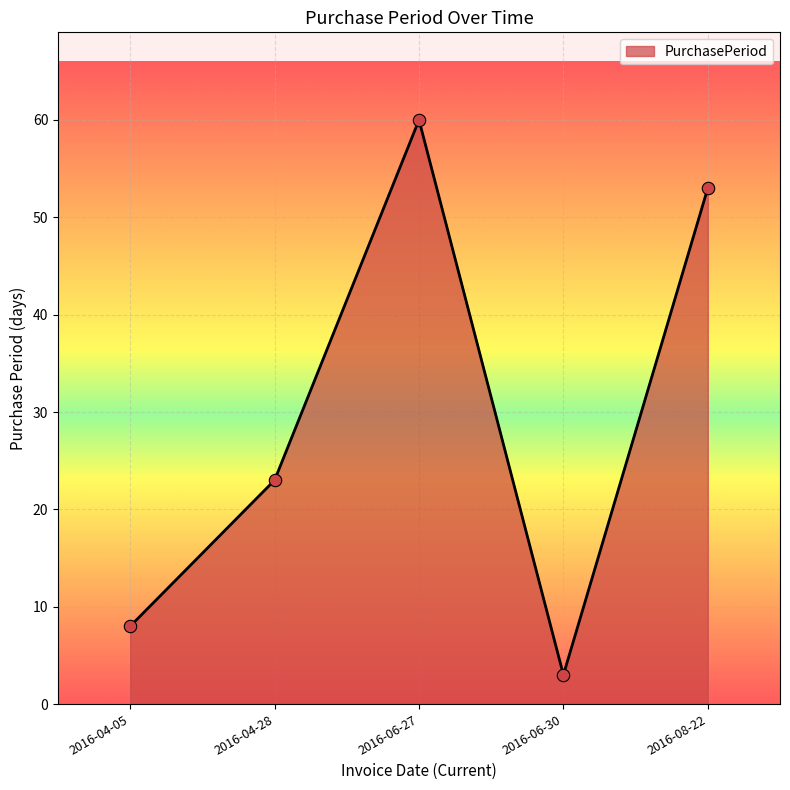

Between 2016-06-30 and 2016-04-05, which is larger?

2016-04-05